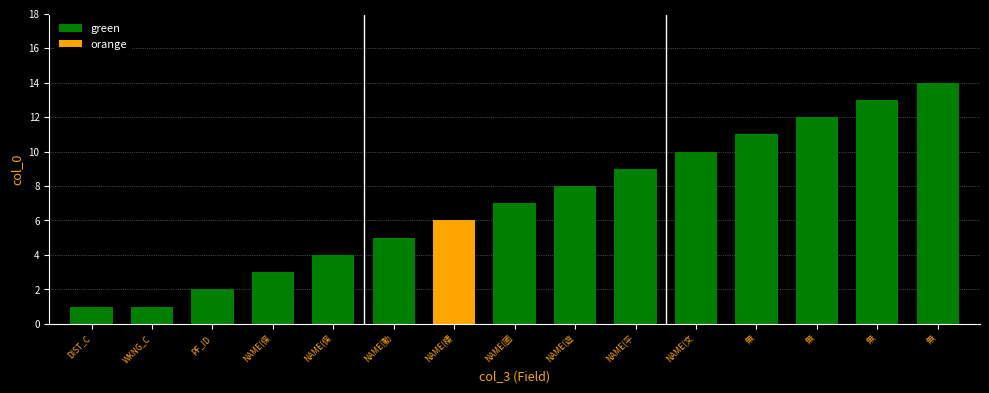

True or false: the data shows 9 at NAME.

False